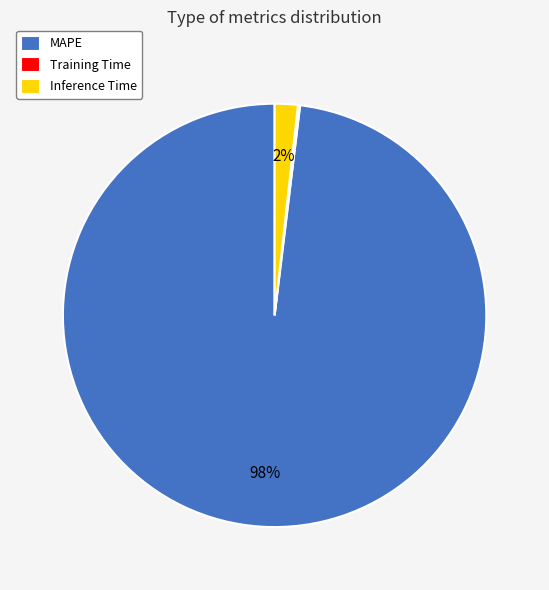

What is the largest slice in the pie chart?

MAPE